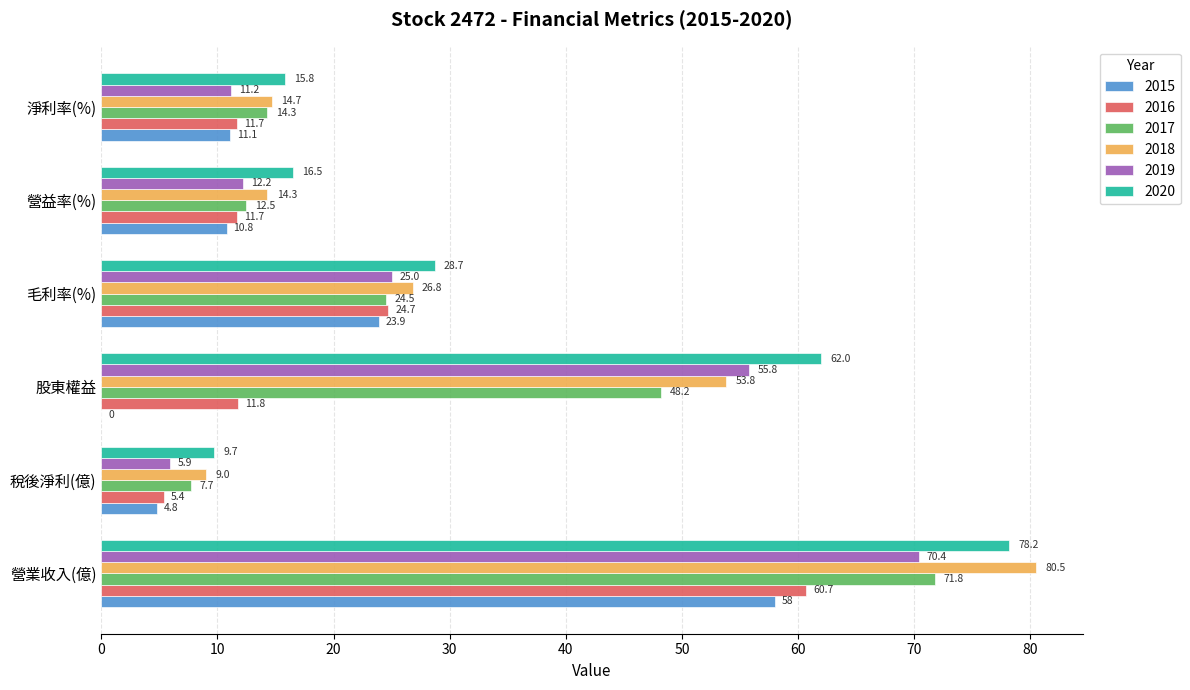

True or false: 2019 has a value of 5.9 at 稅後淨利(億).

True